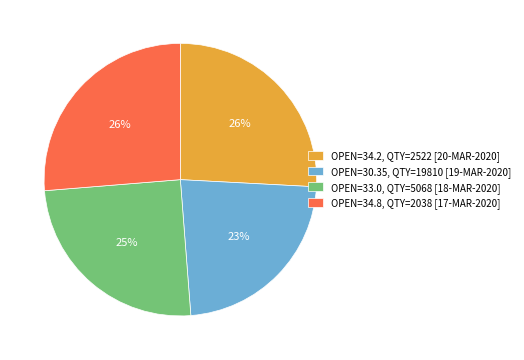

To the nearest percent, what percentage of the pie is OPEN=30.35, QTY=19810 [19-MAR-2020]?

23%